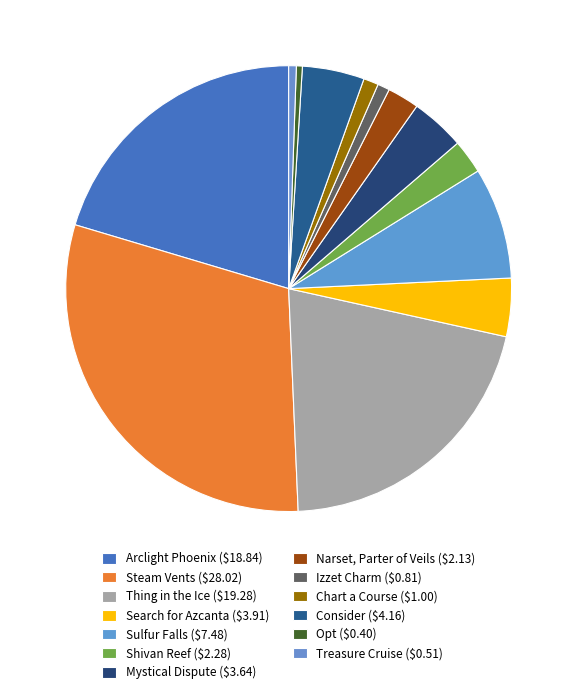

Which category has the biggest portion of the pie?

Steam Vents